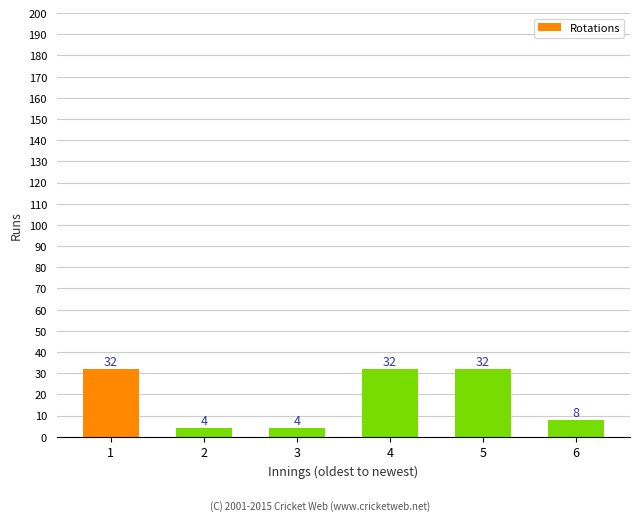

The chart shows a value of 56 at 5. True or false?

False